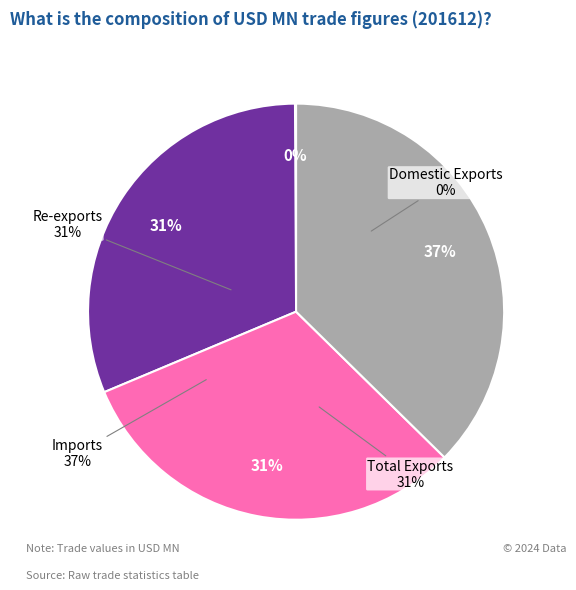

Is it true that Imports is 37% of the pie?

True